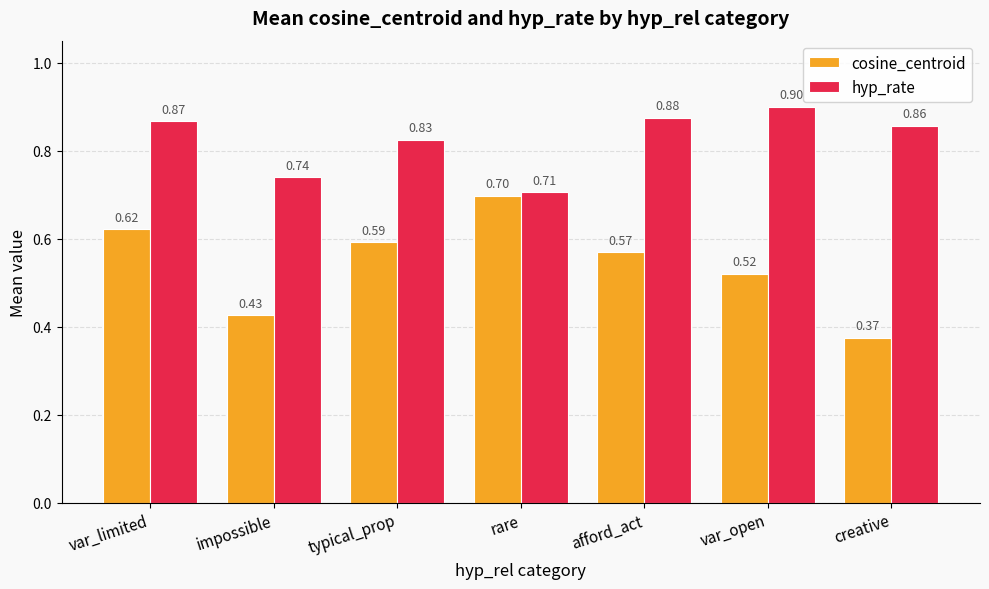

Rank the series by their average value, from highest to lowest.

hyp_rate, cosine_centroid